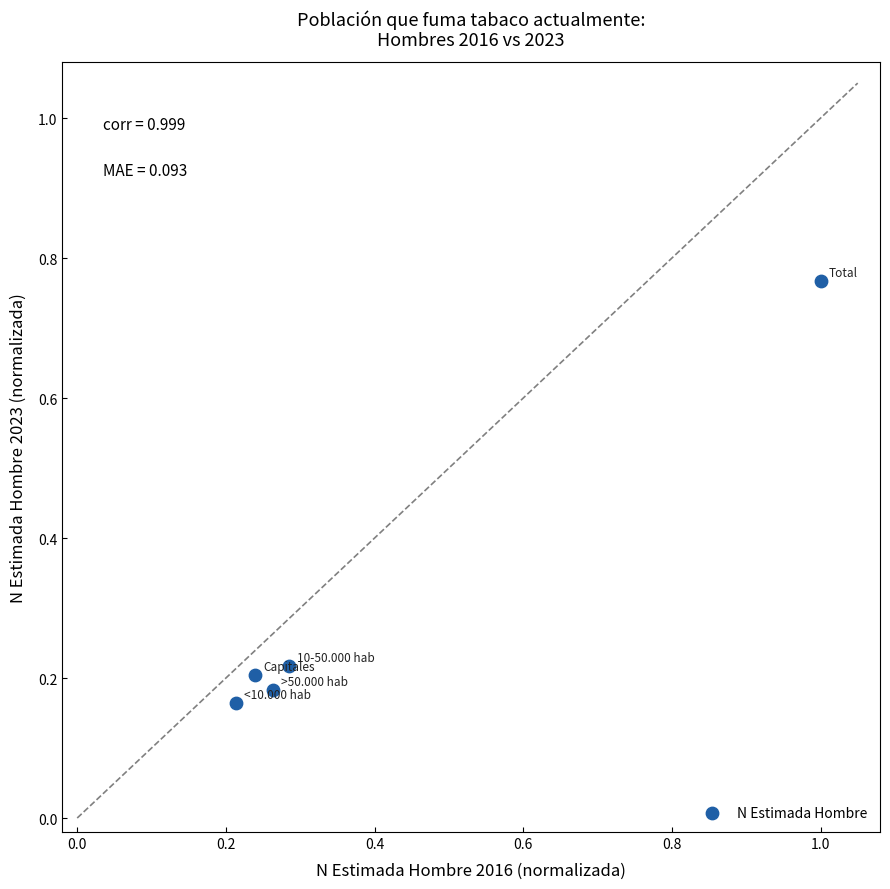

What is the range of Y values (max minus min)?

0.6